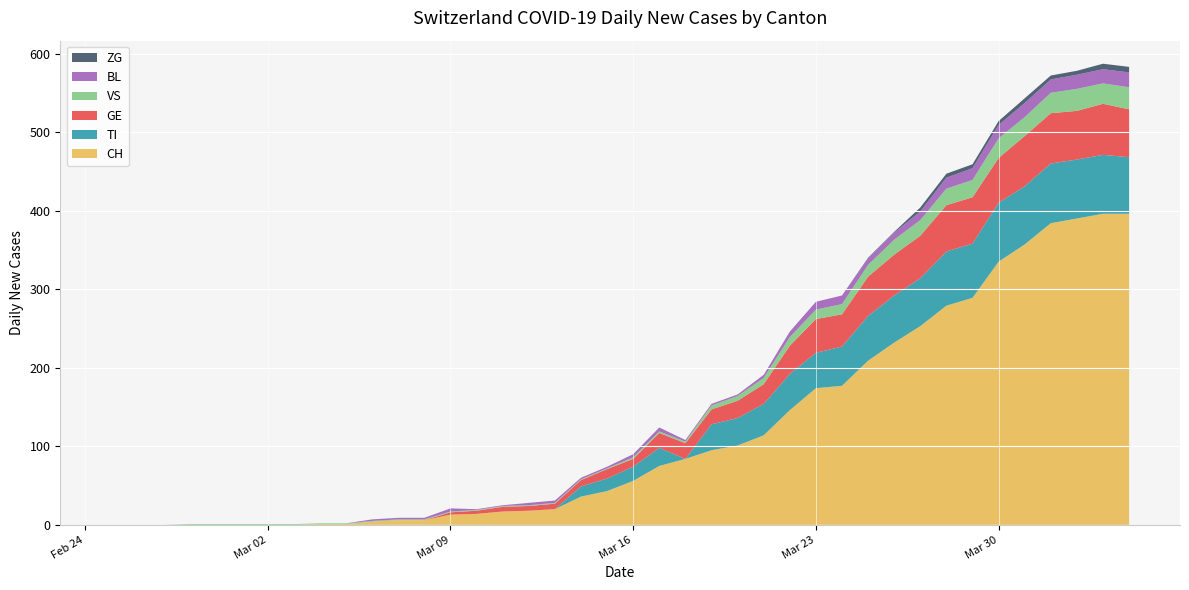

Reading right to left, what are all the values shown in this chart?

CH: 396	396	390	384	357	335	289	279	253	232	209	177	174	146	114	101	95	84	75	56	43	36	20	18	17	14	13	6	6	4	1	1	0	0	0	0	0	0	0	0
TI: 72	75	75	76	74	75	69	69	61	60	57	50	45	46	40	35	33	0	23	18	16	13	0	0	0	0	0	0	0	0	0	0	0	0	0	0	0	0	0	0
GE: 61	65	62	64	64	57	59	59	54	52	50	41	43	36	25	22	19	20	19	10	12	8	7	6	6	4	3	0	0	0	0	0	0	0	0	0	0	0	0	0
VS: 28	26	28	26	24	25	22	21	20	19	15	13	12	11	8	6	5	2	2	2	1	1	1	1	1	1	1	1	1	1	1	1	1	1	1	1	1	0	0	0
BL: 19	18	18	17	18	17	15	14	11	9	8	11	10	7	4	2	2	2	5	4	2	2	3	3	1	1	4	2	2	2	0	0	0	0	0	0	0	0	0	0
ZG: 7	7	5	5	6	5	5	5	5	1	1	0	0	0	0	0	0	0	0	0	0	0	0	0	0	0	0	0	0	0	0	0	0	0	0	0	0	0	0	0